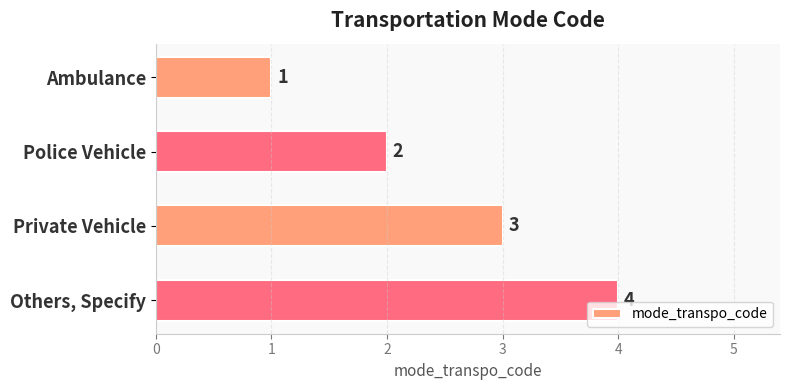

Rank the categories by value from lowest to highest.

Ambulance, Police Vehicle, Private Vehicle, Others, Specify